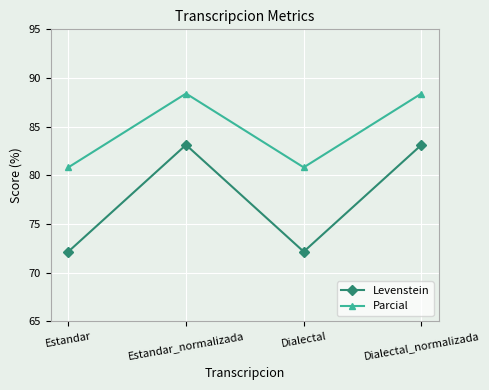

How many interior local valleys does the Levenstein series have?

1